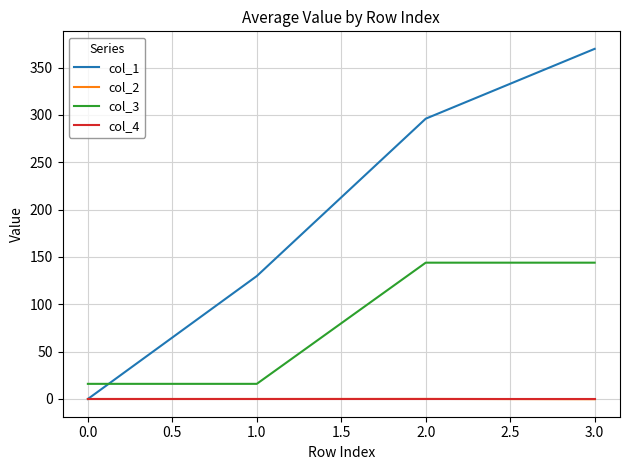

How many positive values does the col_1 series have?

3